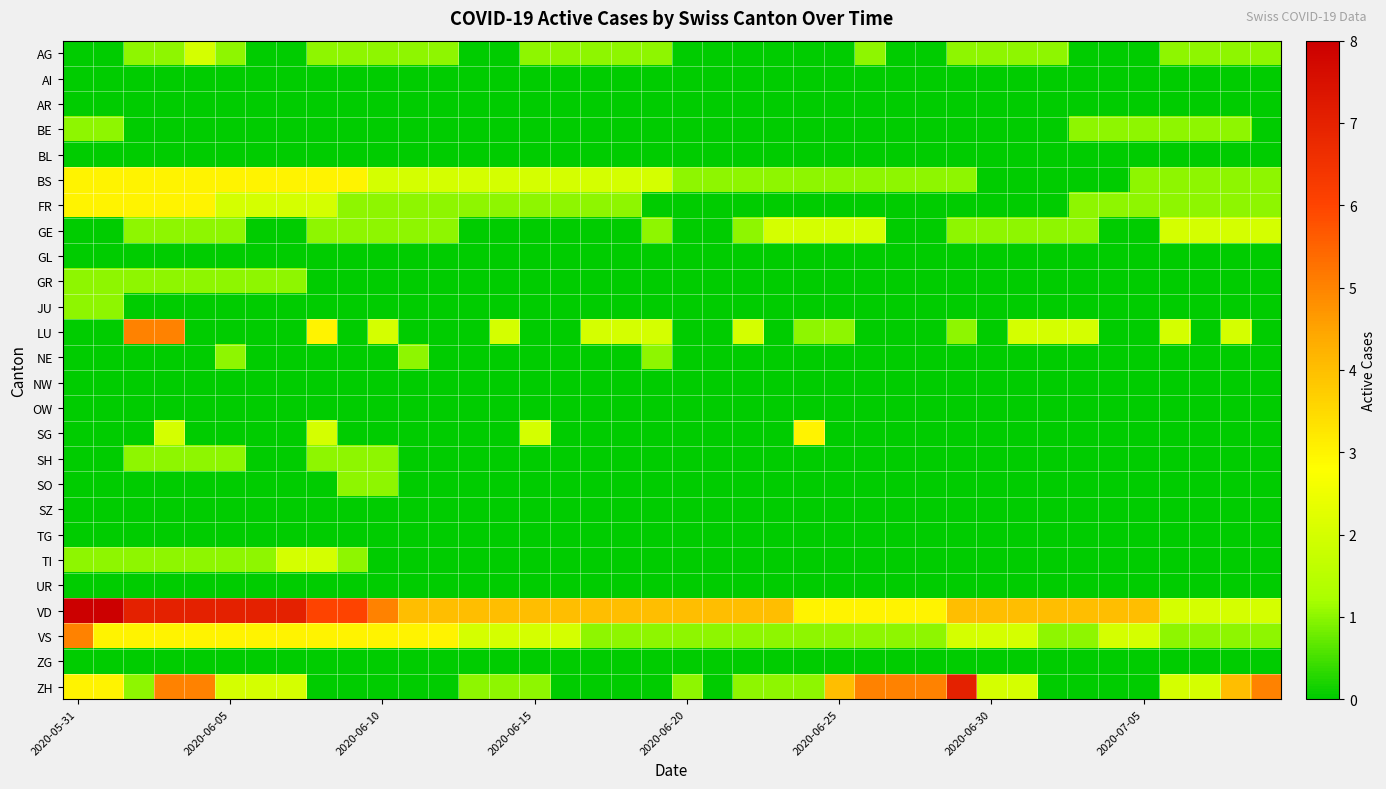

Count the number of categories in the chart.

40